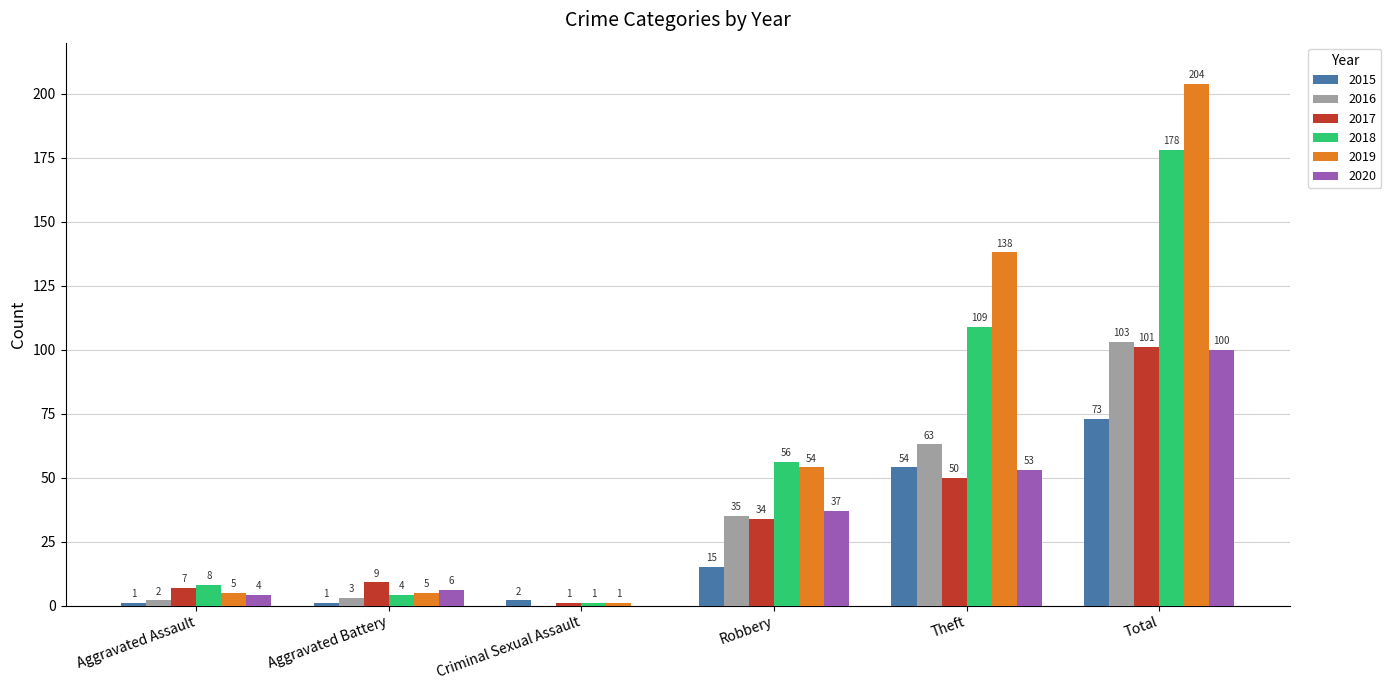

At which label is 2018 closest to 89?

Theft